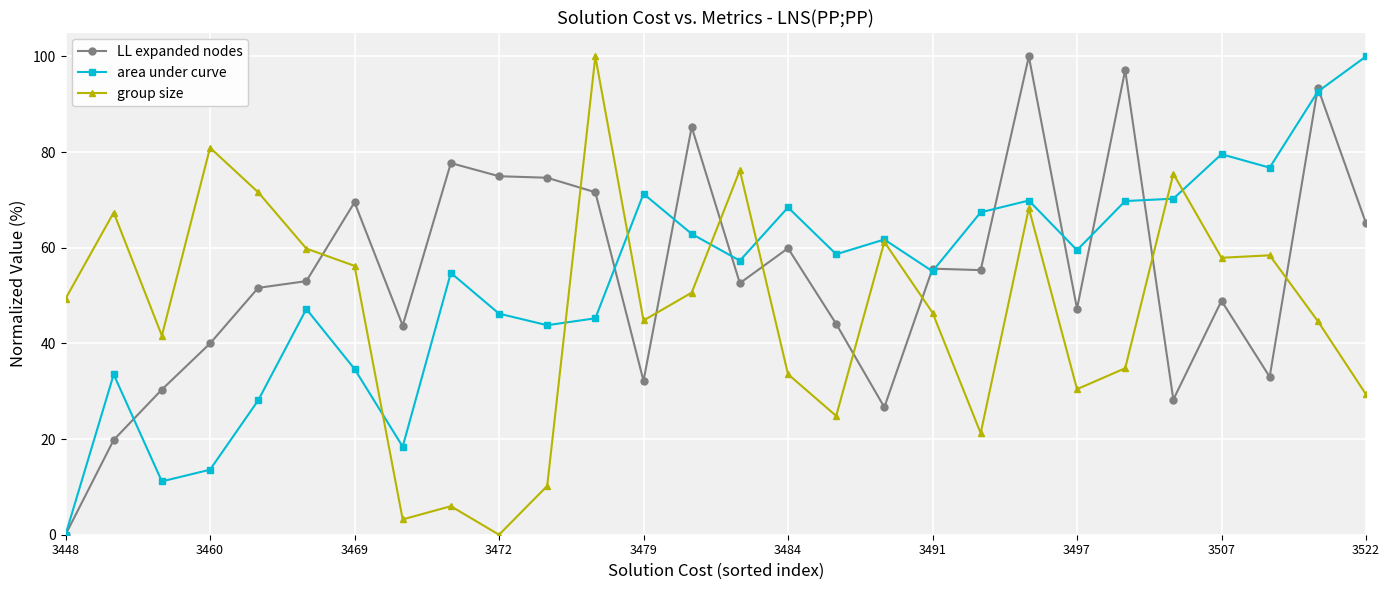

How many values in area under curve are above zero?

27